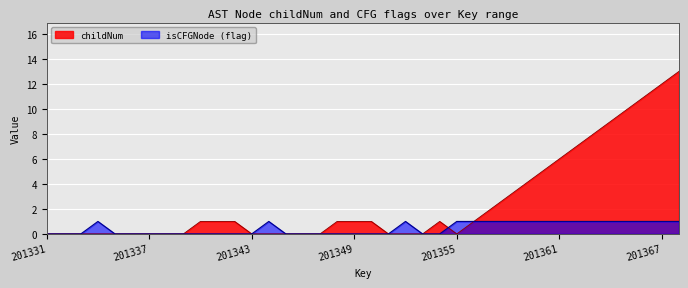

At which category does the chart reach its minimum across all series?

201331